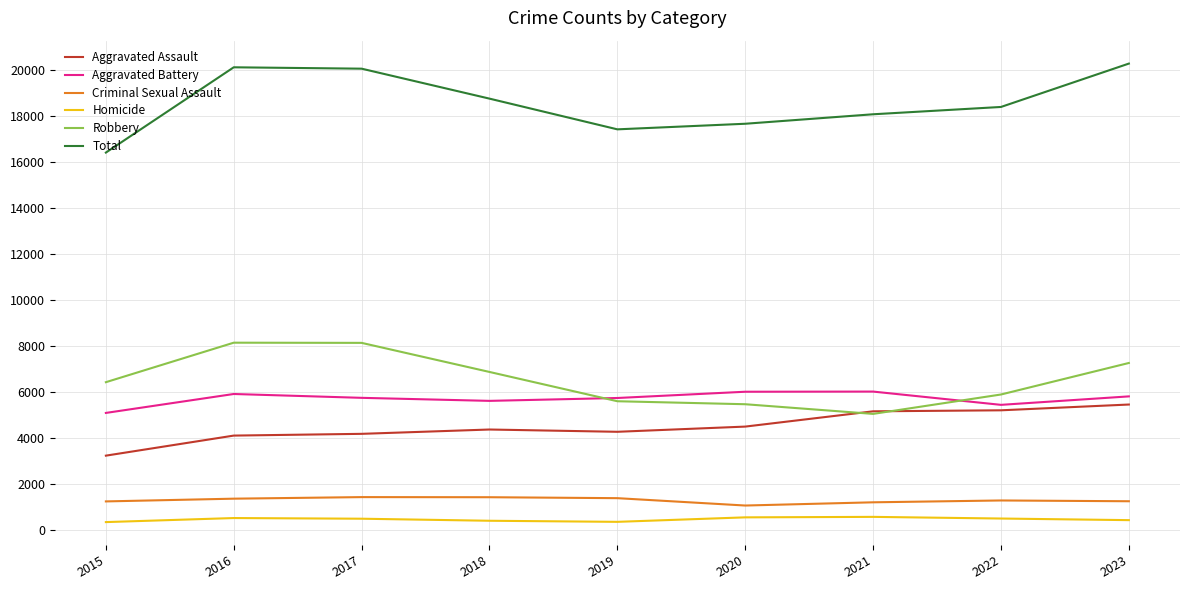

True or false: Aggravated Battery and Total intersect in this chart.

False